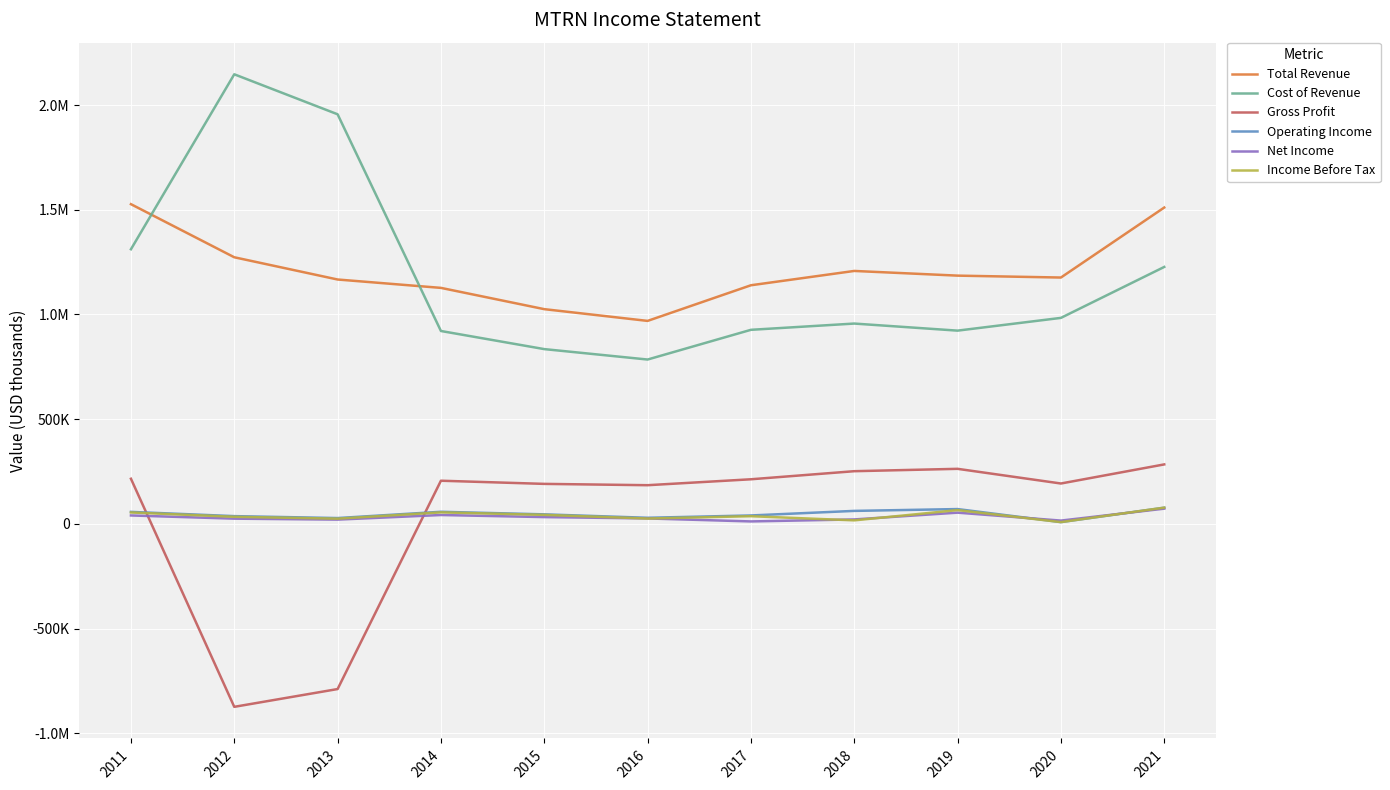

After their last crossing, which series has the higher values: Net Income or Gross Profit?

Gross Profit